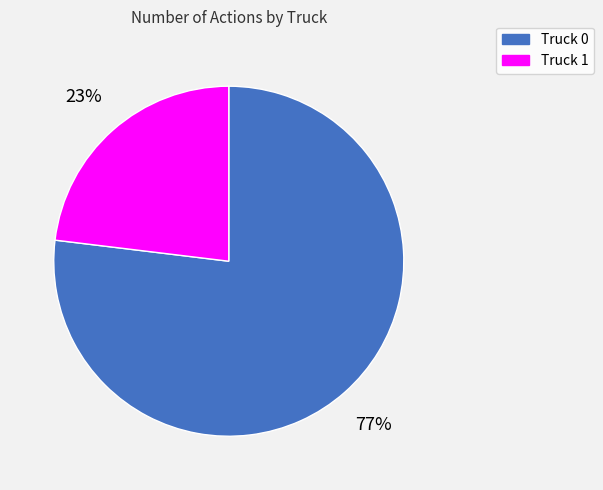

To the nearest percent, what is the combined percentage of Truck 0 and Truck 1?

100%